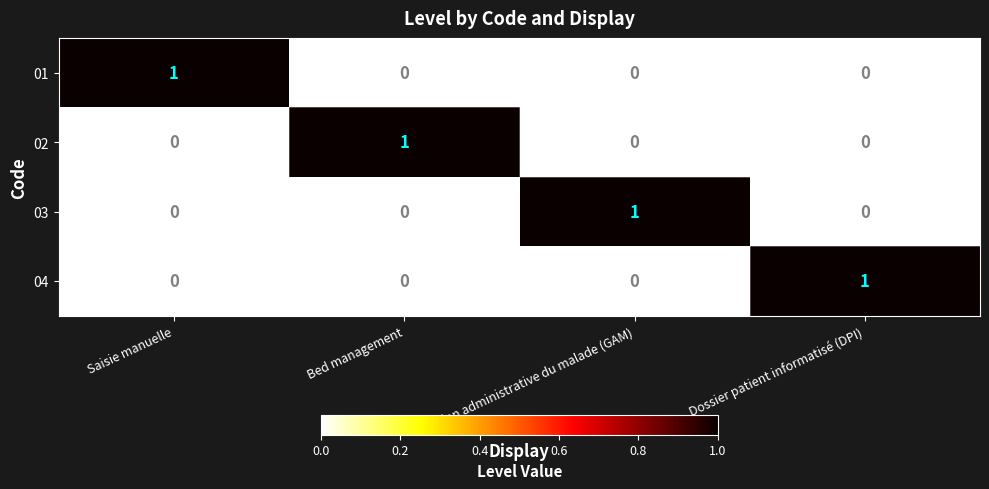

How many 01 values are between 0 and 1?

4